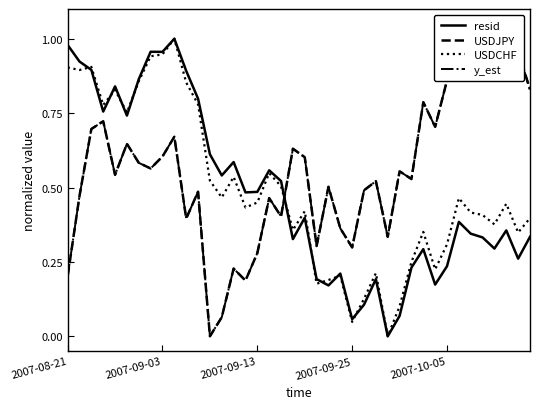

Is it true that resid equals 0.6 at 2007-08-21?

False